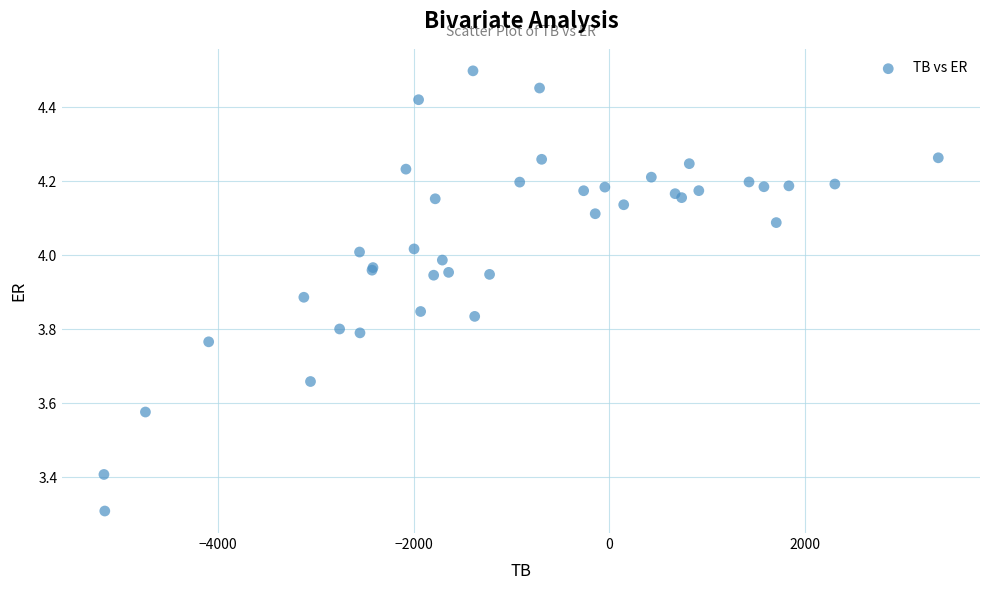

What Y value in the scatter plot is closest to 3?

3.3